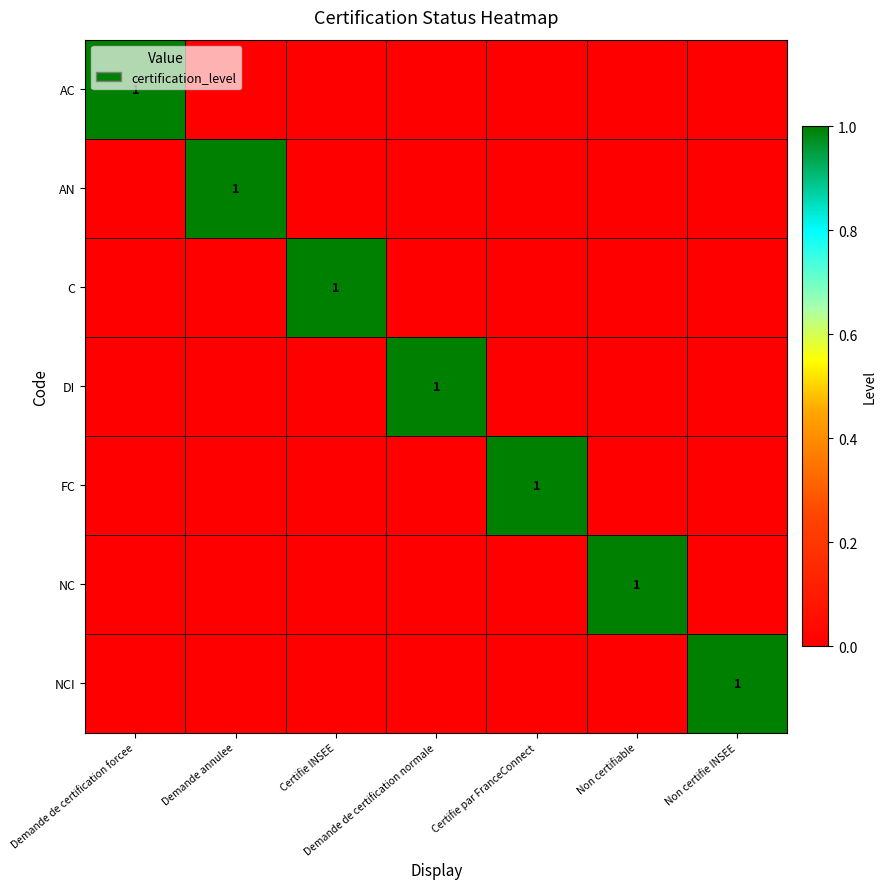

Is it true that FC equals 0 at Certifie par FranceConnect?

False